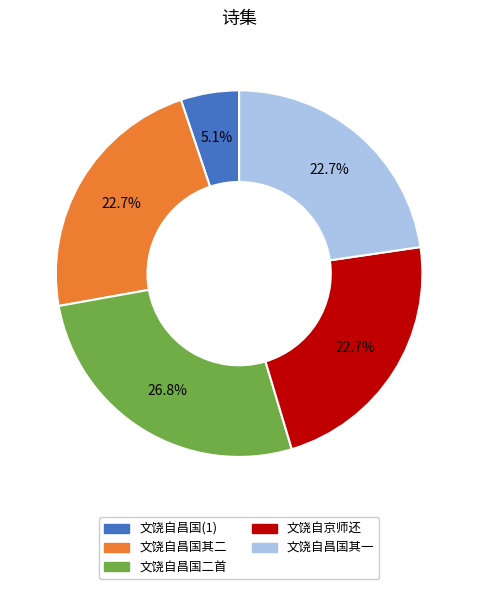

Does any single category account for the majority?

No